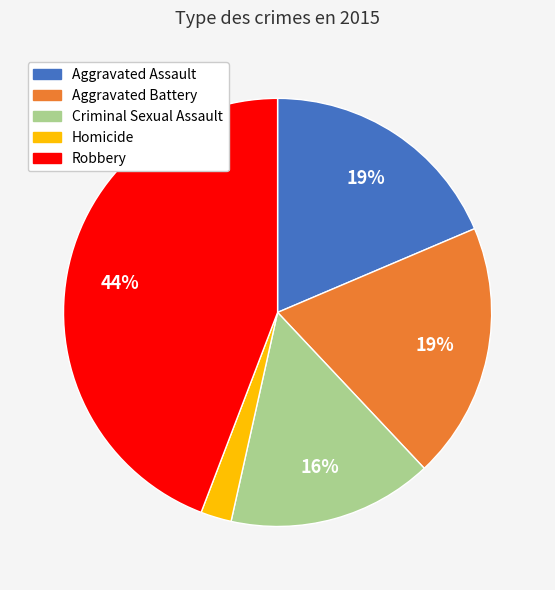

Approximately how many times larger is the value at Aggravated Assault compared to Criminal Sexual Assault?

1.2